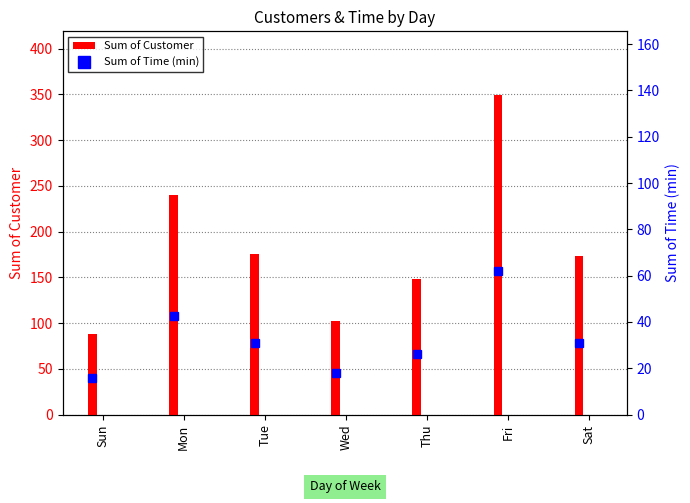

Where does the Sum of Customer series first go above 173?

Mon